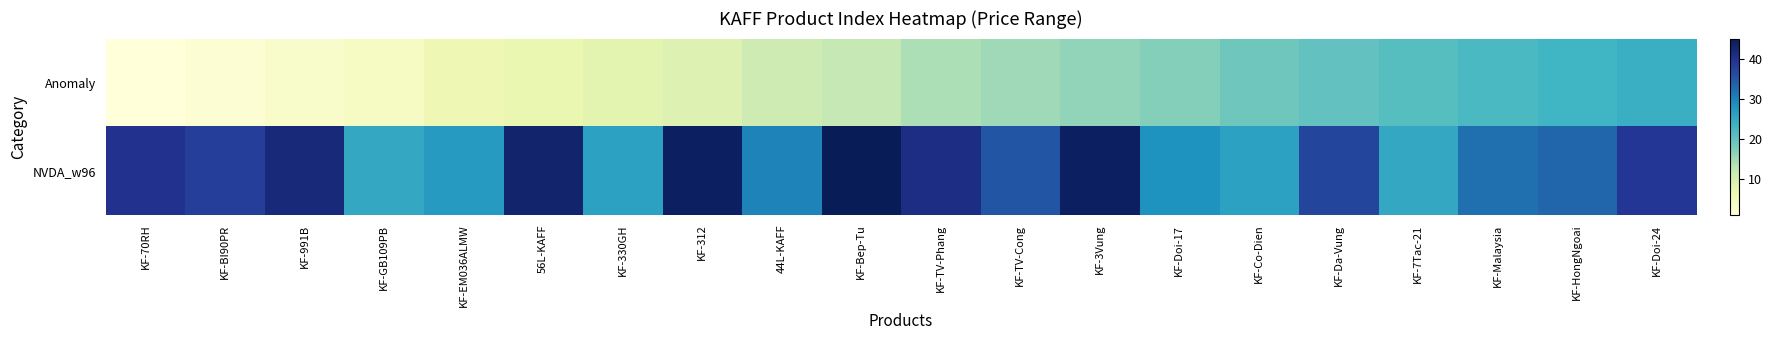

At which category does the chart reach its minimum across all series?

KF-70RH